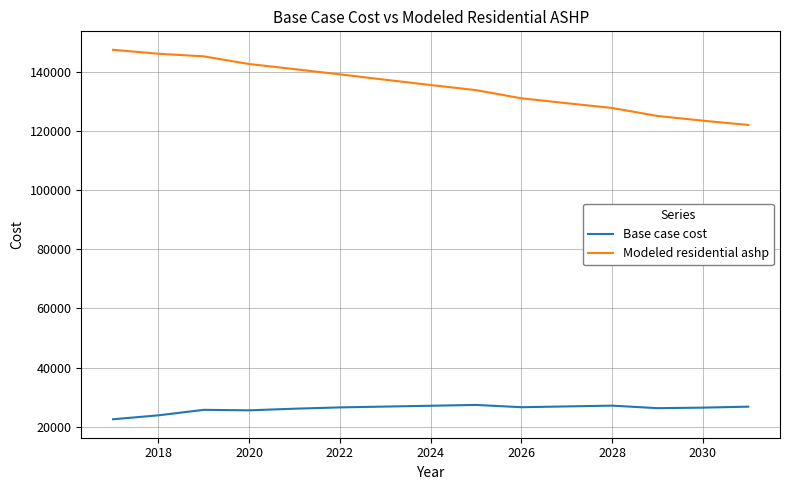

What is the difference between the maximum and second lowest values in the Base case cost series?

3513.5